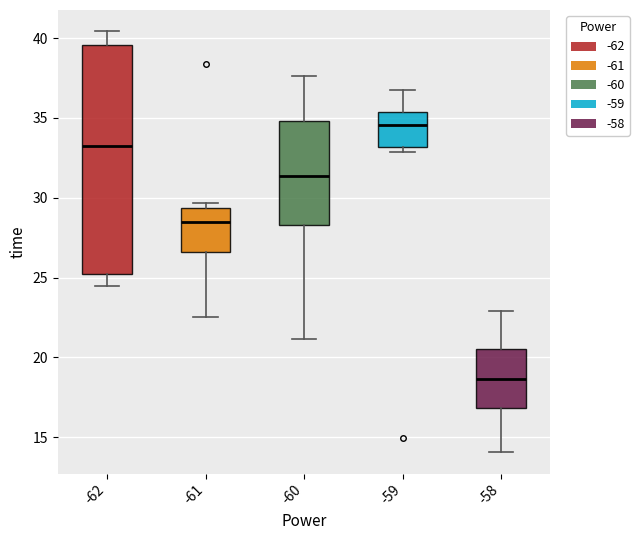

Comparing the boxes themselves (not the whiskers), which one is the tallest?

-62